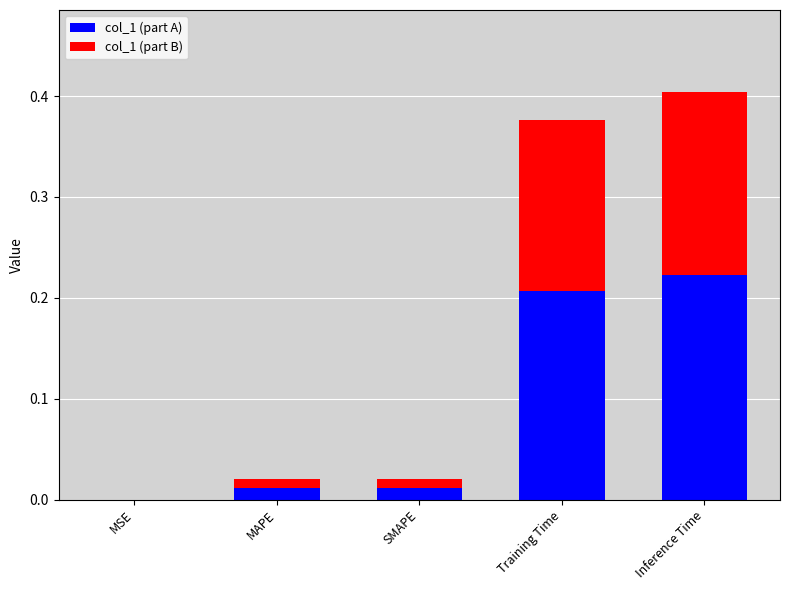

True or false: col_1 (part A) has a value of 0.3 at Inference Time.

False